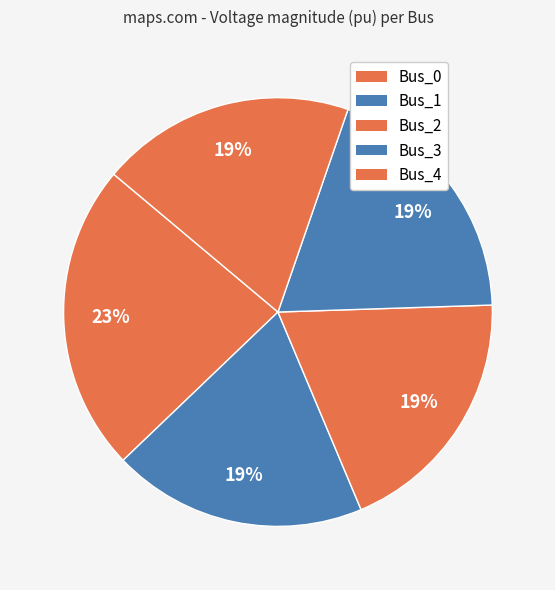

What percentage is the Bus_2 slice, to the nearest percent?

19%